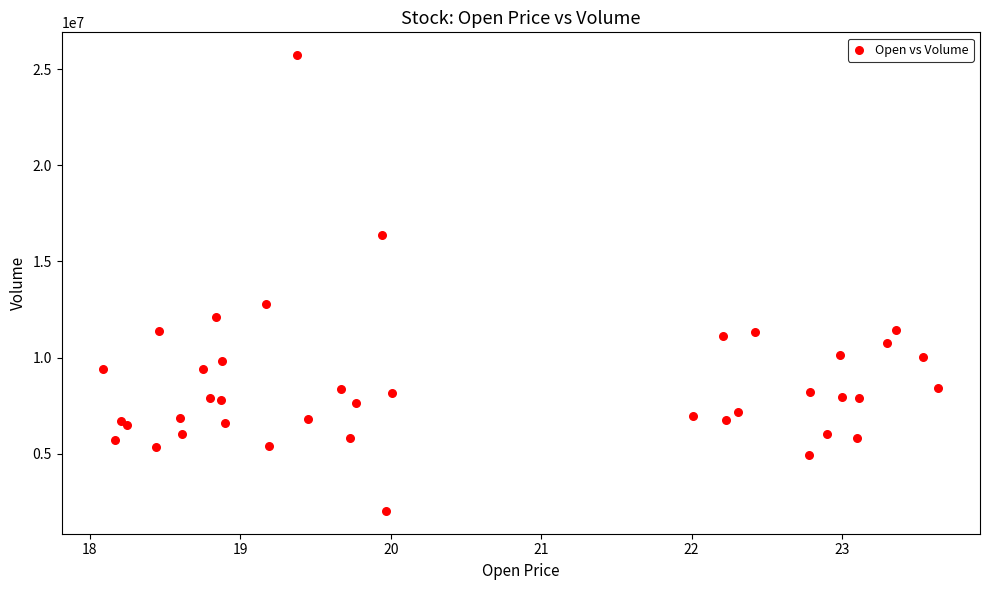

What Y value in the scatter plot is closest to 13877450?

12812200